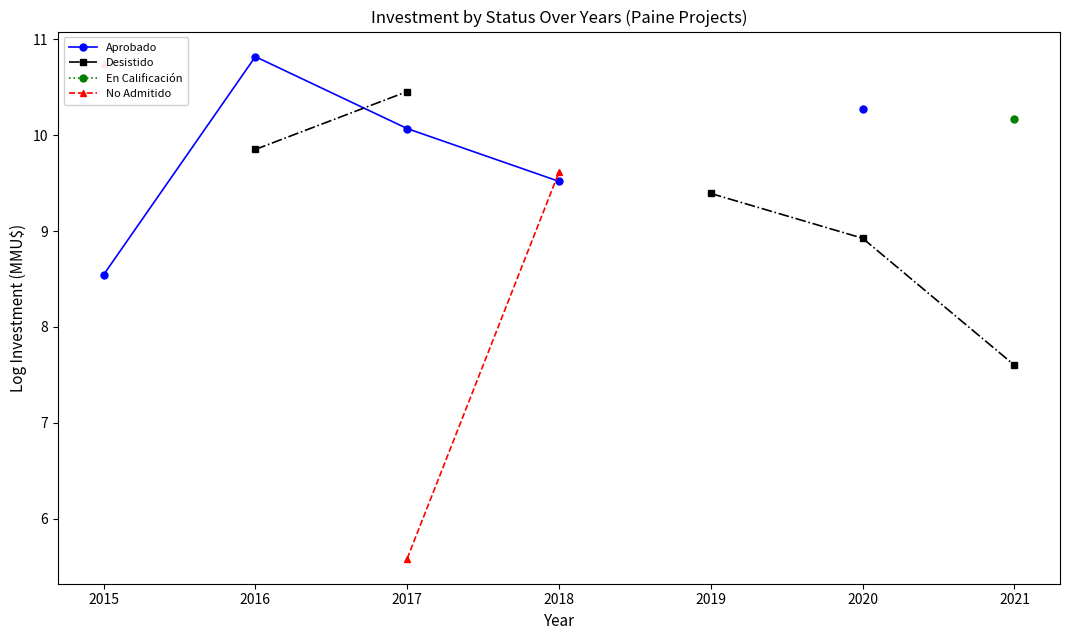

What are all the series names shown in the legend?

Aprobado, Desistido, En Calificación, No Admitido